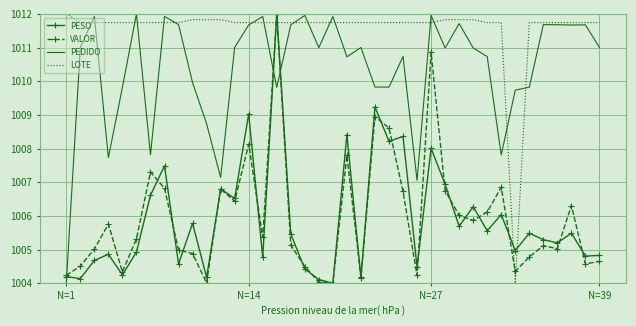

True or false: PESO and PEDIDO intersect in this chart.

True